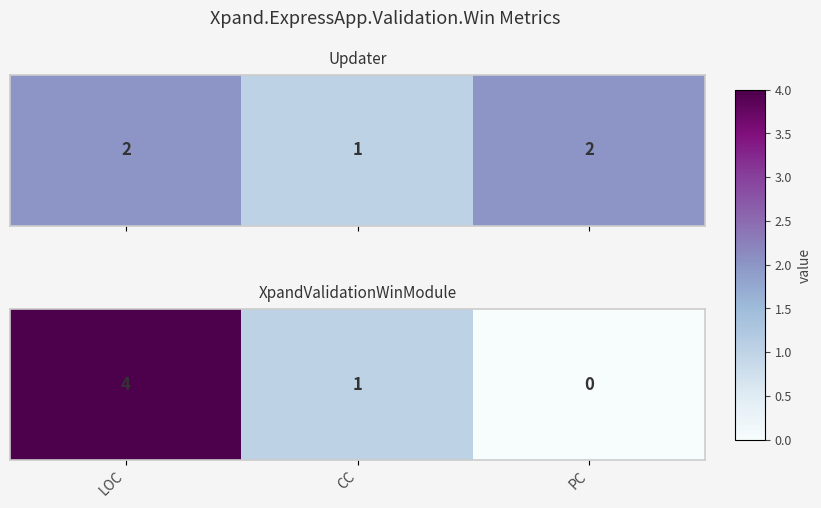

What is the maximum value shown in the chart?

4